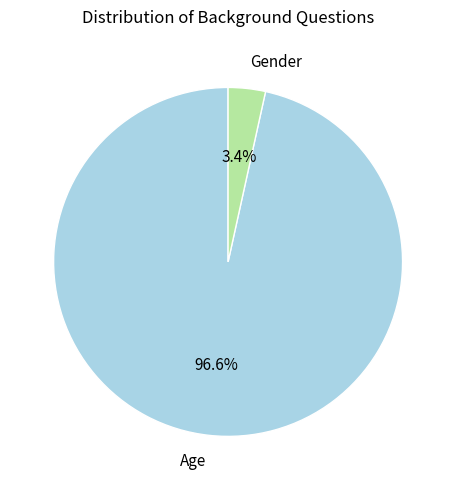

Rank the categories by value from lowest to highest.

Gender, Age